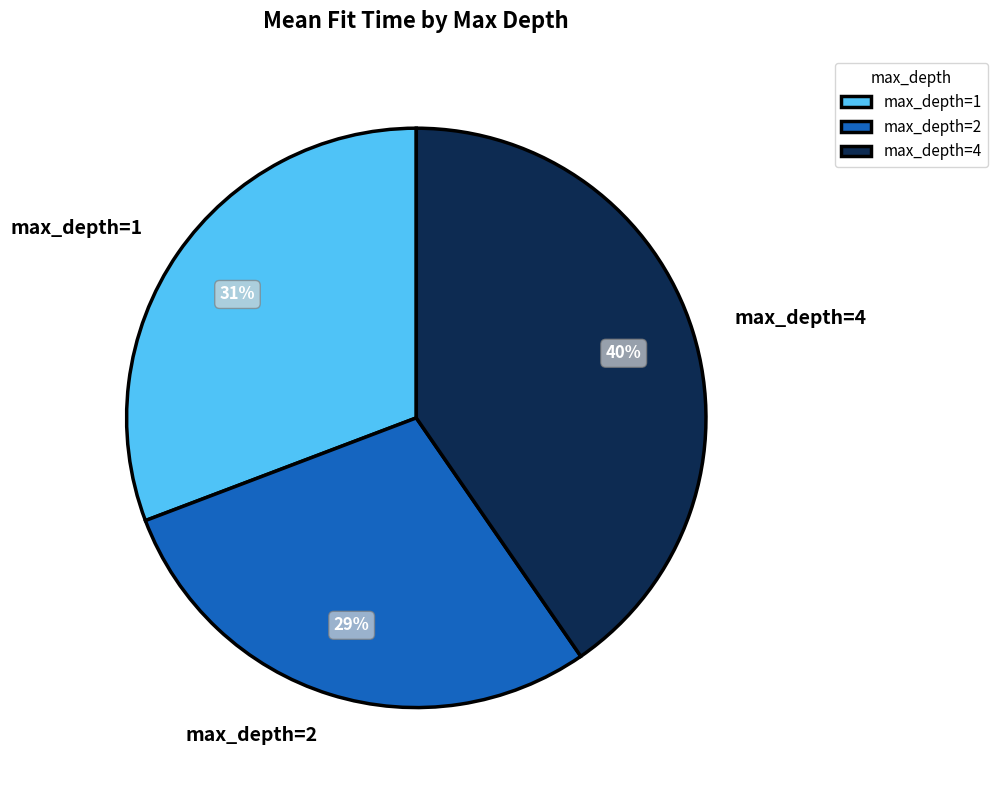

What percentage is the max_depth=2 slice, to the nearest percent?

29%